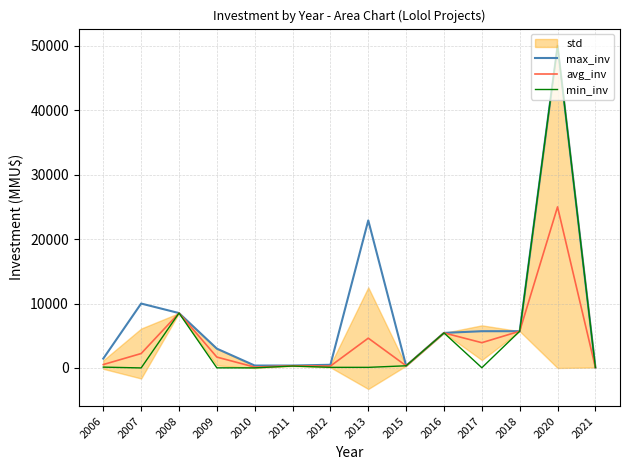

How many lines are shown in the chart?

3